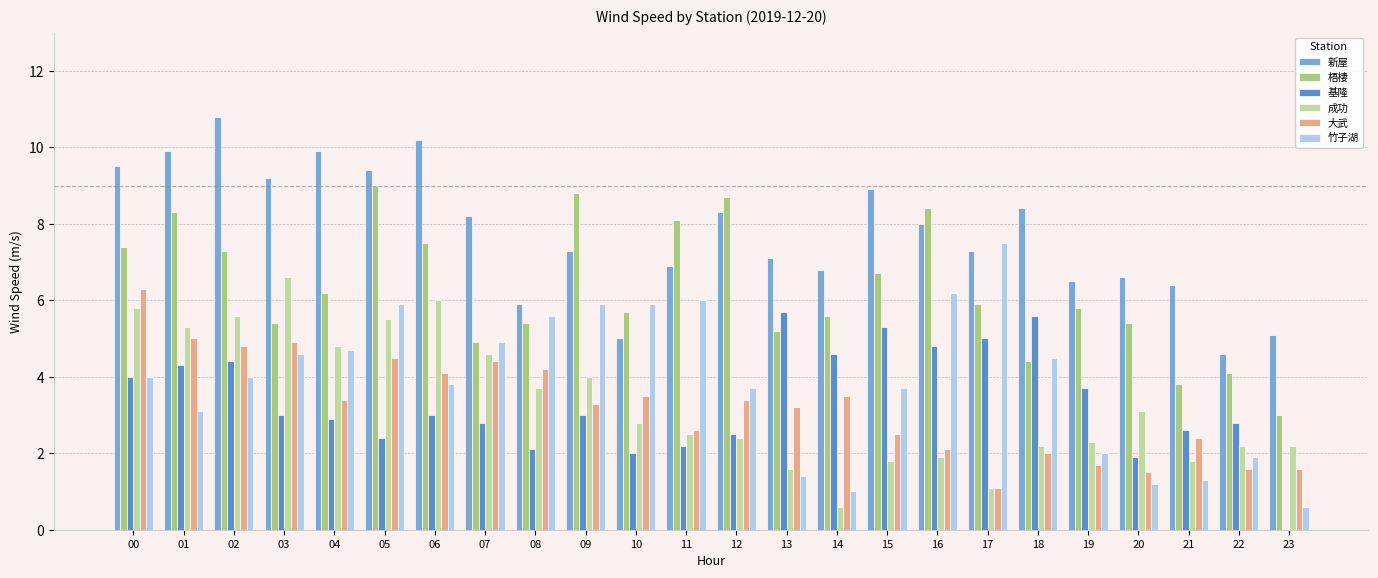

What is the spread (max minus min) of values at 21?

5.1